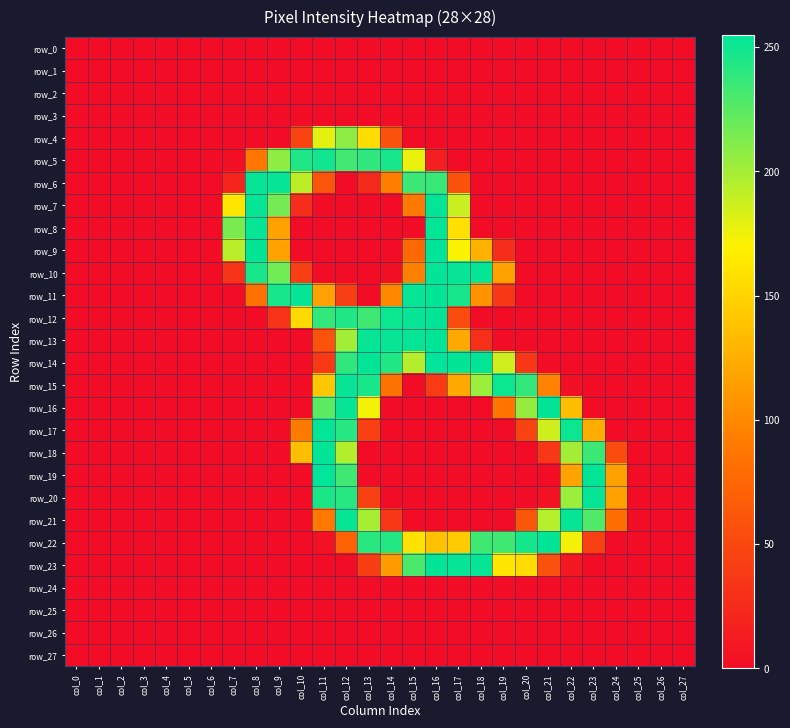

Where is row_22 nearest to the value 127?

col_16